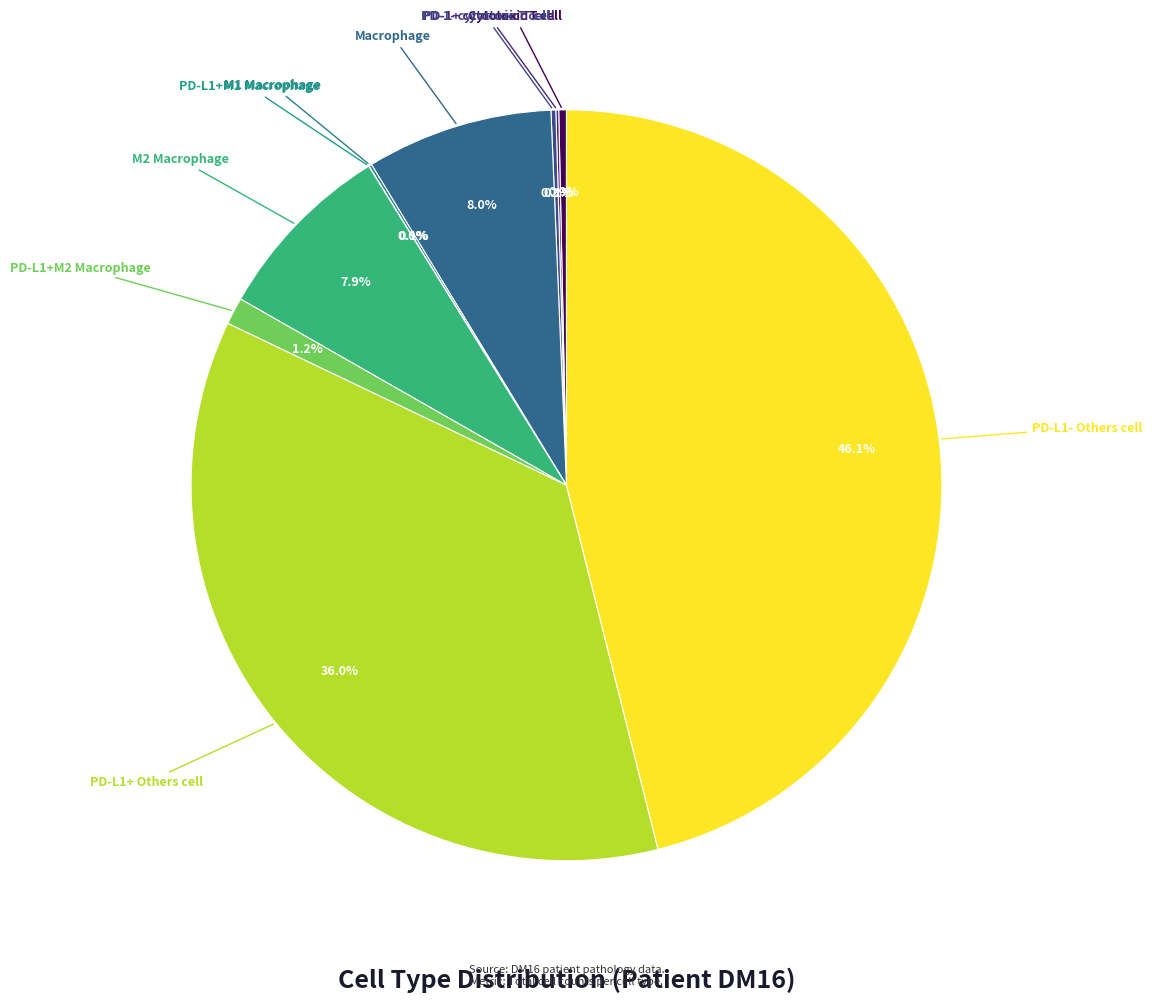

Which slice is the smallest?

PD-L1+M1 Macrophage